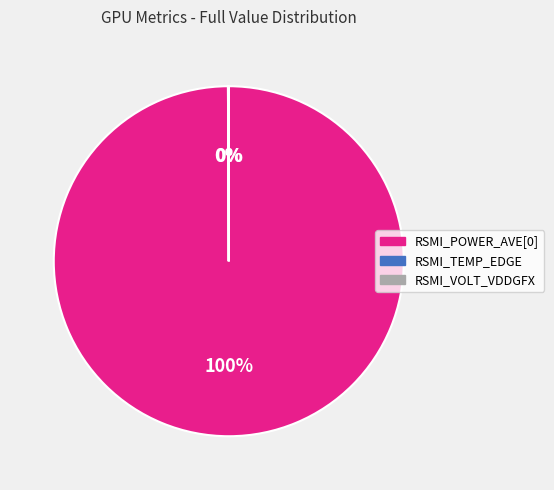

The RSMI_POWER_AVE[0] slice represents 86% of the pie. True or false?

False